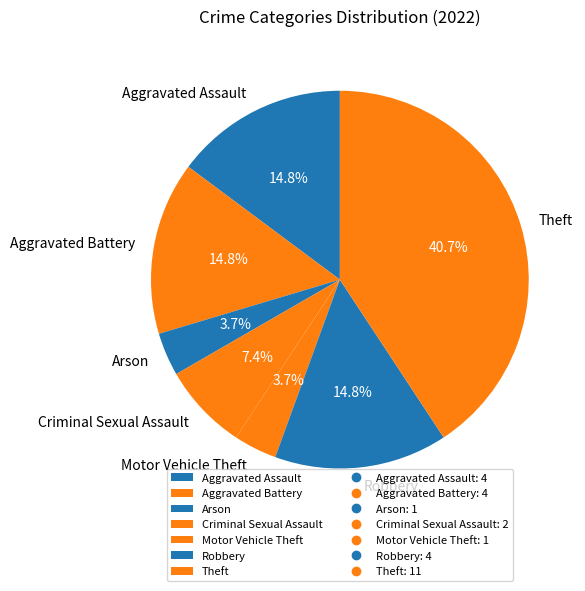

Is there a majority slice in this chart?

No